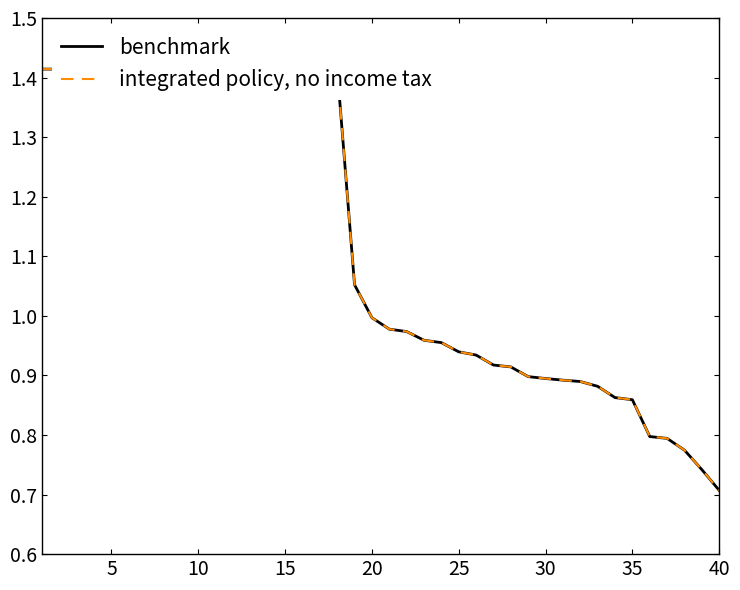

Reading left to right, list all the values displayed in this chart.

benchmark: 1.4	1.4	1.4	1.4	1.4	1.4	1.4	1.4	1.4	1.4	1.4	1.4	1.4	1.4	1.4	1.4	1.4	1.4	1.1	1.0	1.0	1.0	1.0	1.0	0.9	0.9	0.9	0.9	0.9	0.9	0.9	0.9	0.9	0.9	0.9	0.8	0.8	0.8	0.7	0.7
integrated policy, no income tax: 1.4	1.4	1.4	1.4	1.4	1.4	1.4	1.4	1.4	1.4	1.4	1.4	1.4	1.4	1.4	1.4	1.4	1.4	1.1	1.0	1.0	1.0	1.0	1.0	0.9	0.9	0.9	0.9	0.9	0.9	0.9	0.9	0.9	0.9	0.9	0.8	0.8	0.8	0.7	0.7